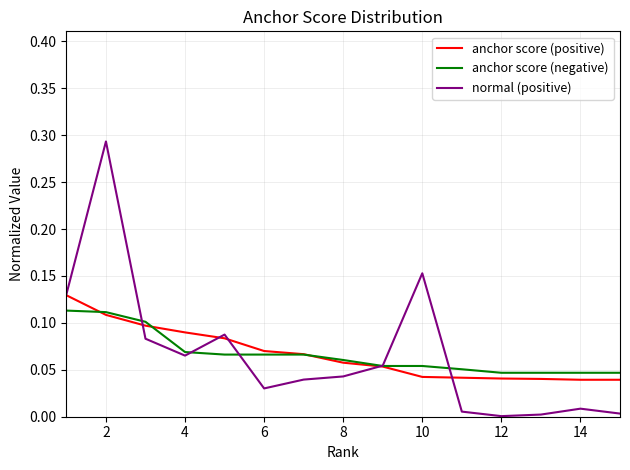

After their last crossing, which series has the higher values: normal (positive) or anchor score (negative)?

anchor score (negative)